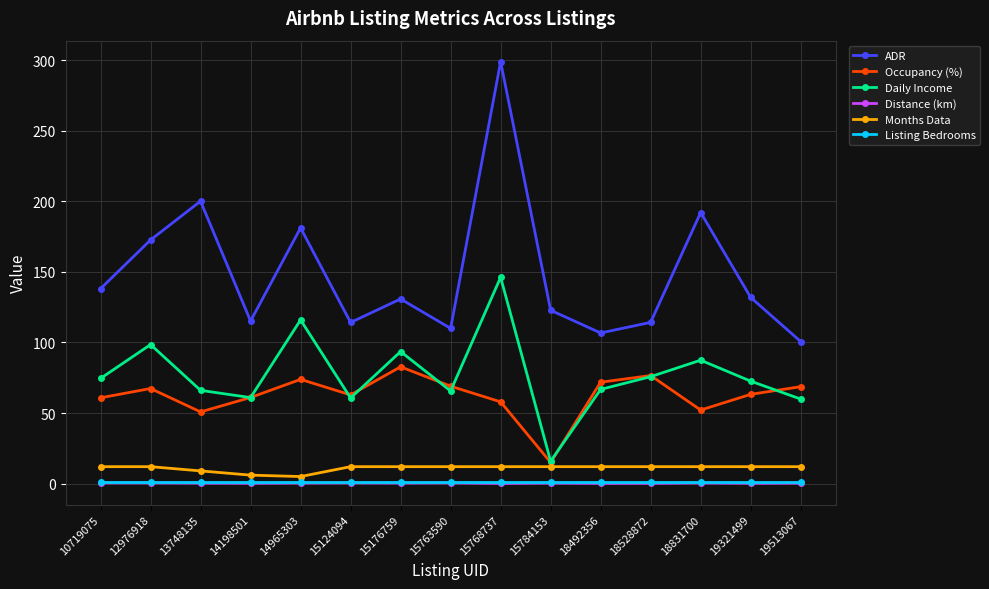

What is the difference between the Daily Income values at 14198501 and 18492356?

5.8